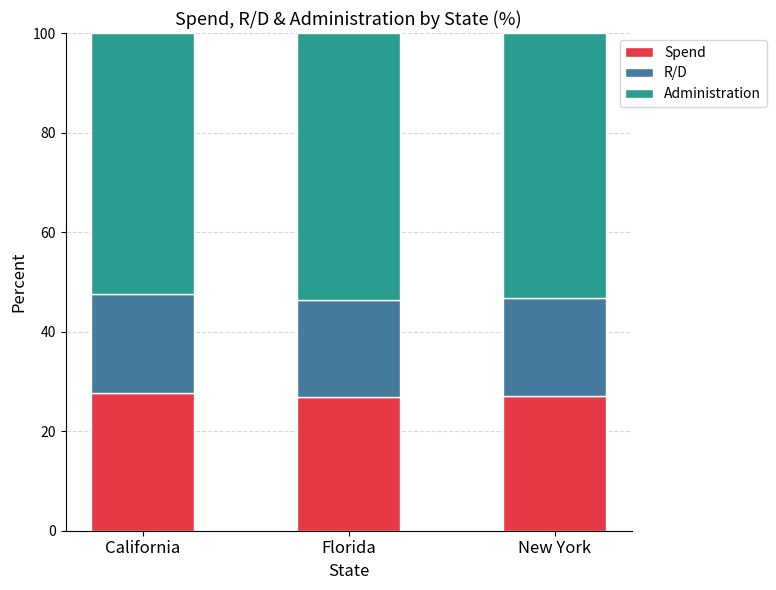

What is the maximum value for Spend?

27.7